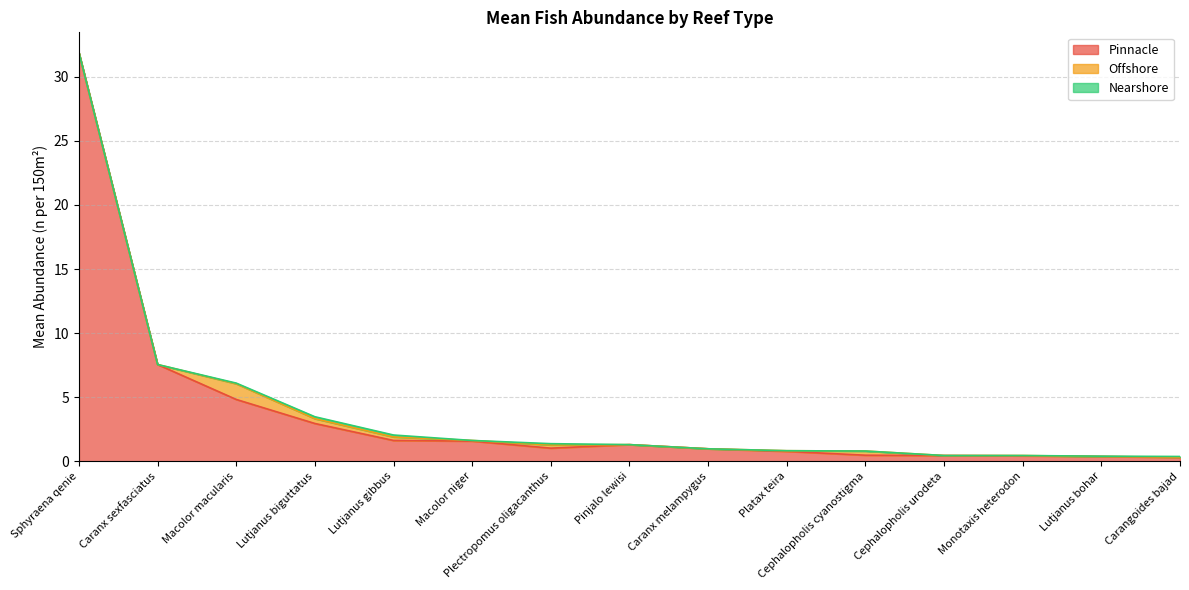

At which category does Offshore reach its first local peak?

Macolor macularis